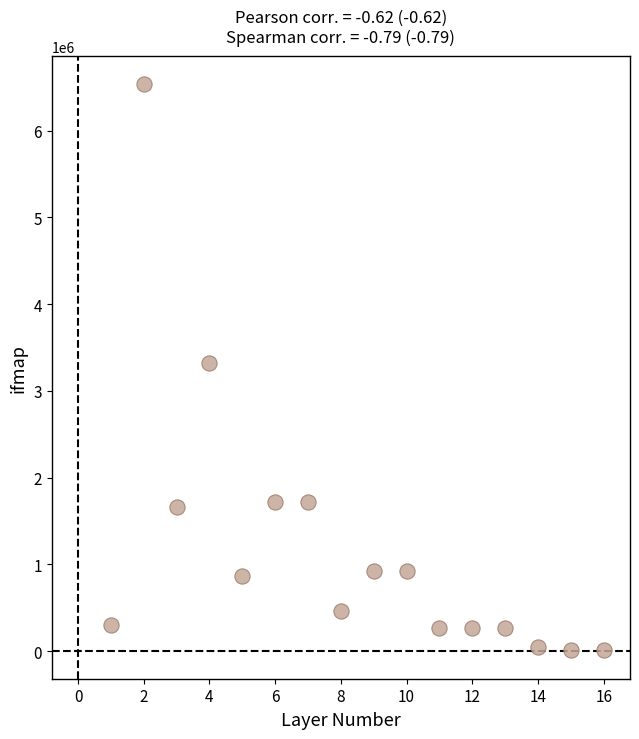

What is the range of Y values (max minus min)?

6529536